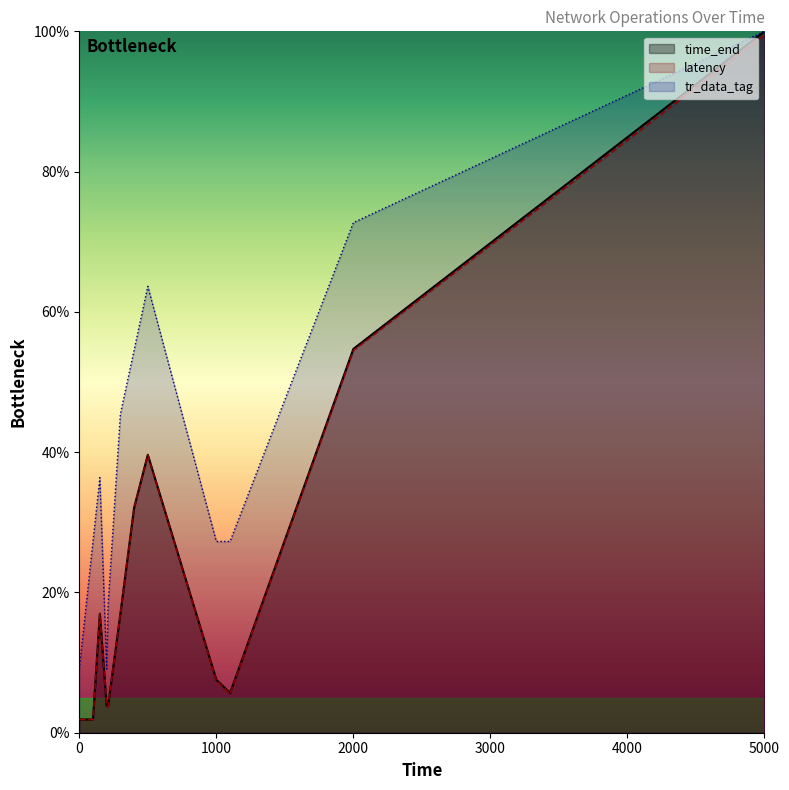

How many series are shown in this chart?

3